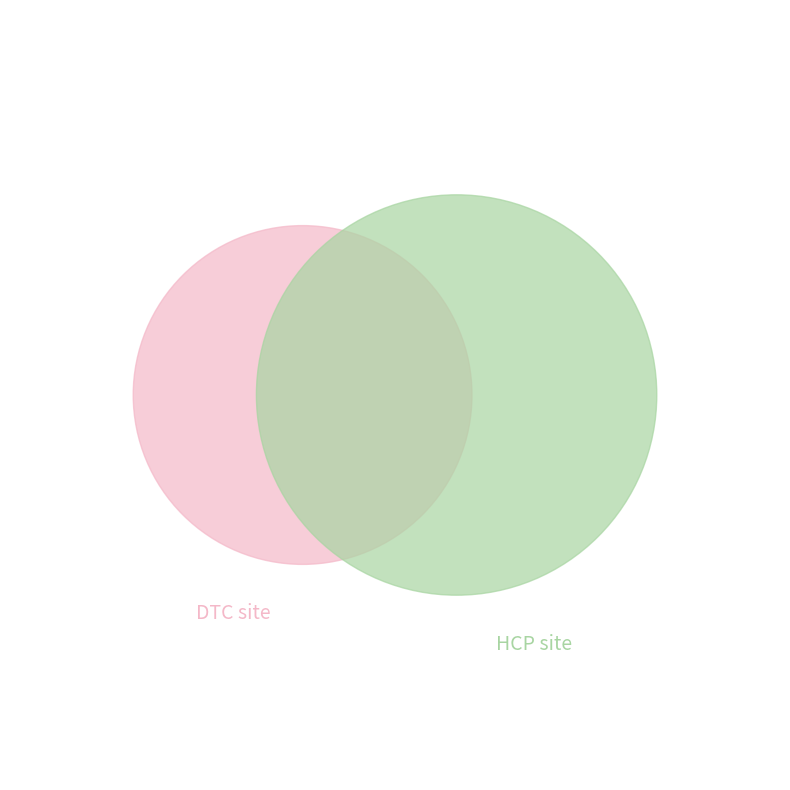

The 2021-08-22T17:30:00 slice represents 1% of the pie. True or false?

False